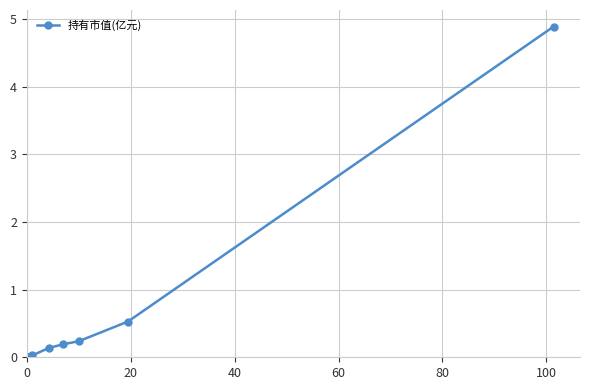

What is the maximum value shown in the chart?

4.9